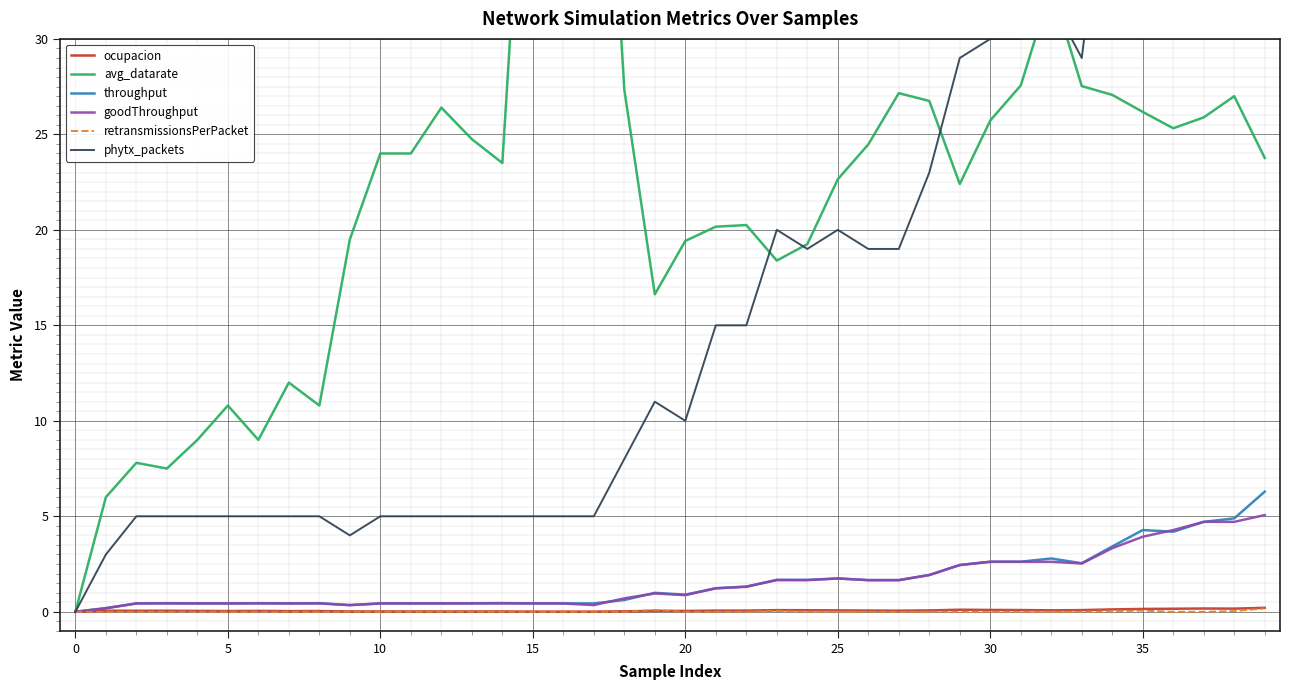

Rank the series by their maximum value, from highest to lowest.

phytx_packets, avg_datarate, throughput, goodThroughput, ocupacion, retransmissionsPerPacket